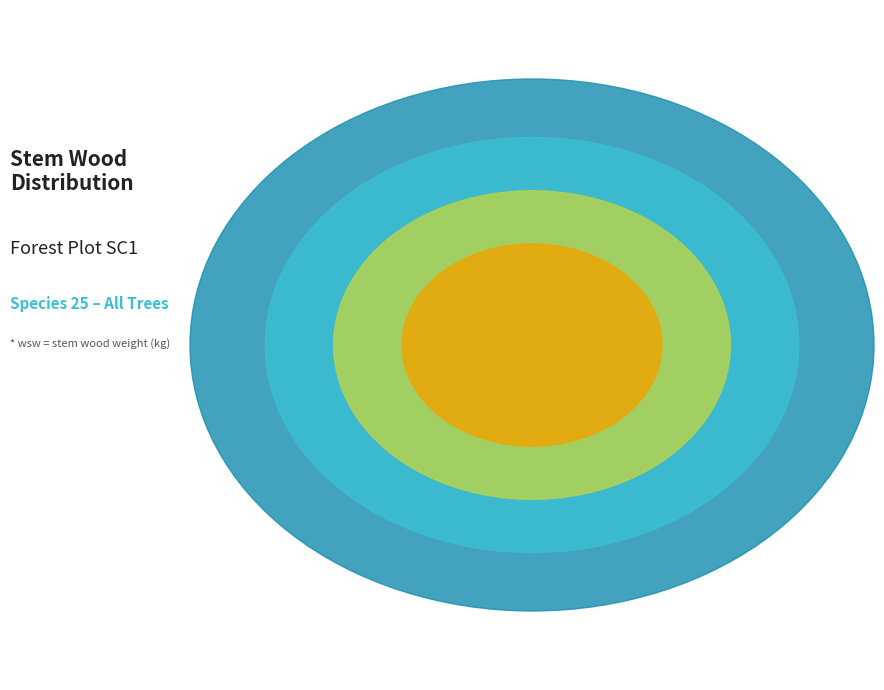

Which has a higher value, 80655042 or 80655031?

80655042